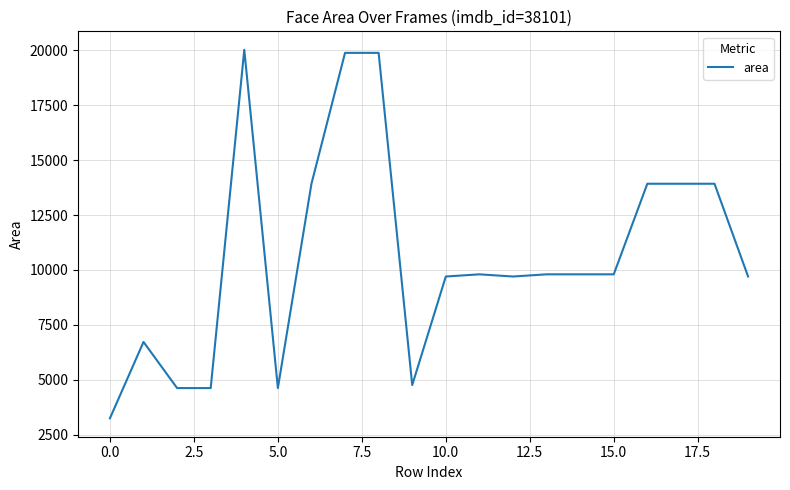

What is the smallest value displayed?

3249